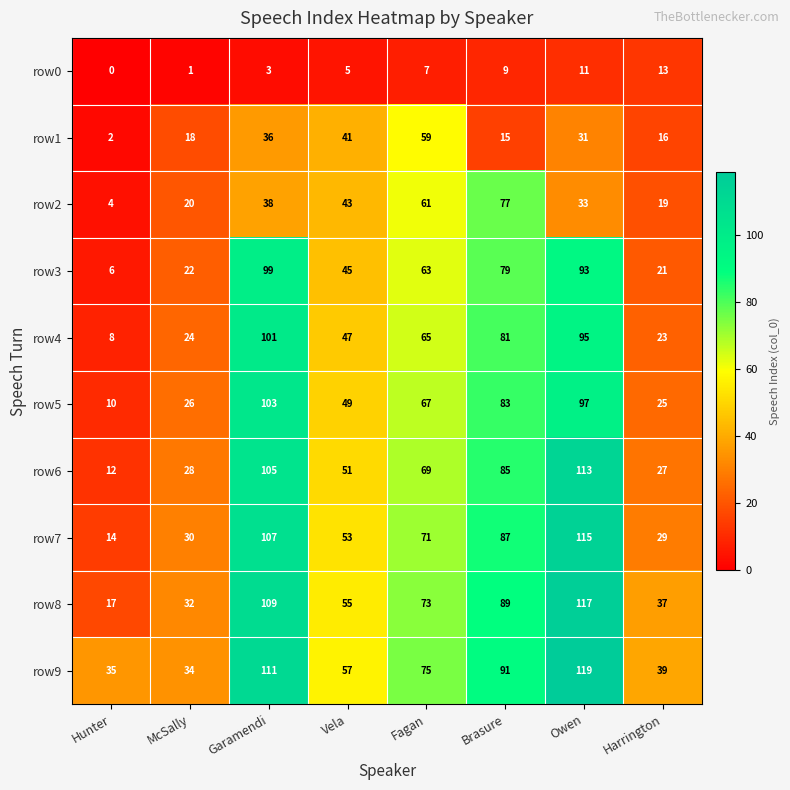

The row7 series shows 112 at Fagan. True or false?

False